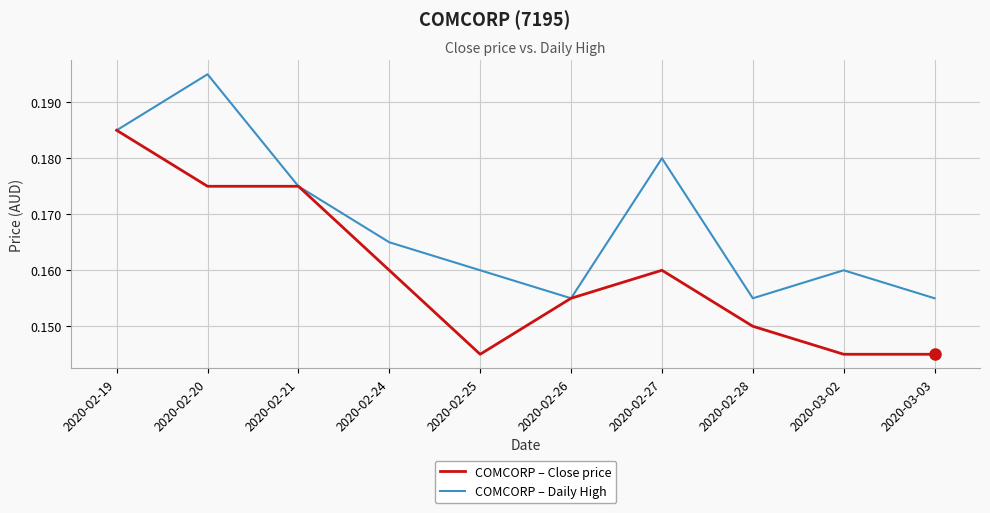

Which category has the highest value in the COMCORP – Daily High series?

2020-02-20